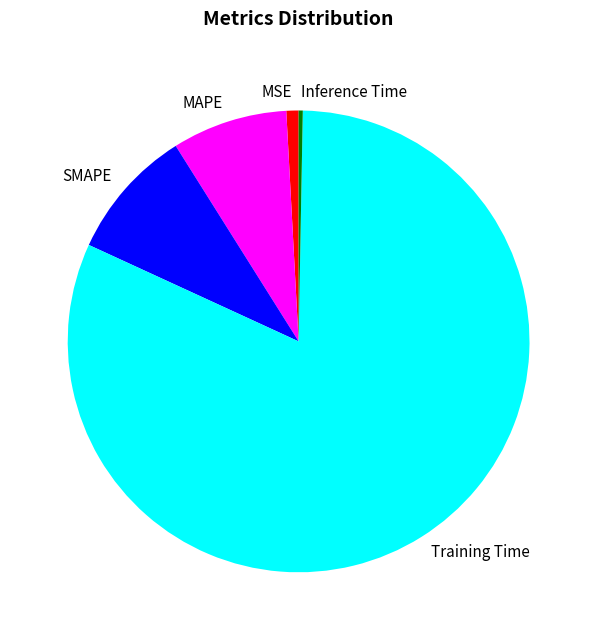

How many segments does this pie chart have?

5